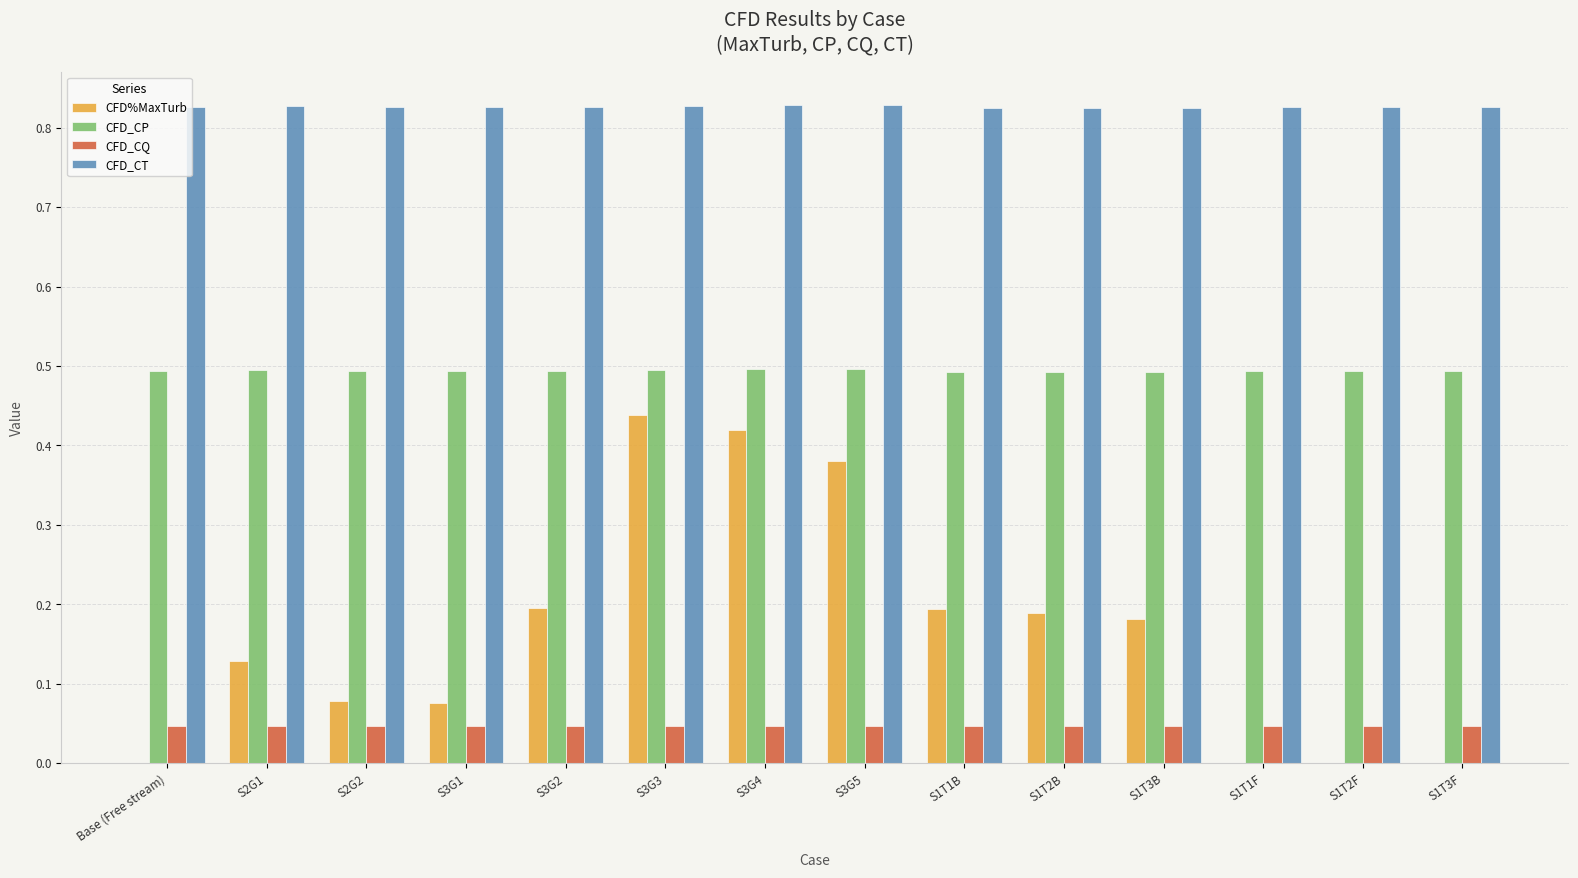

The CFD_CQ series shows 0.0 at S2G2. True or false?

True